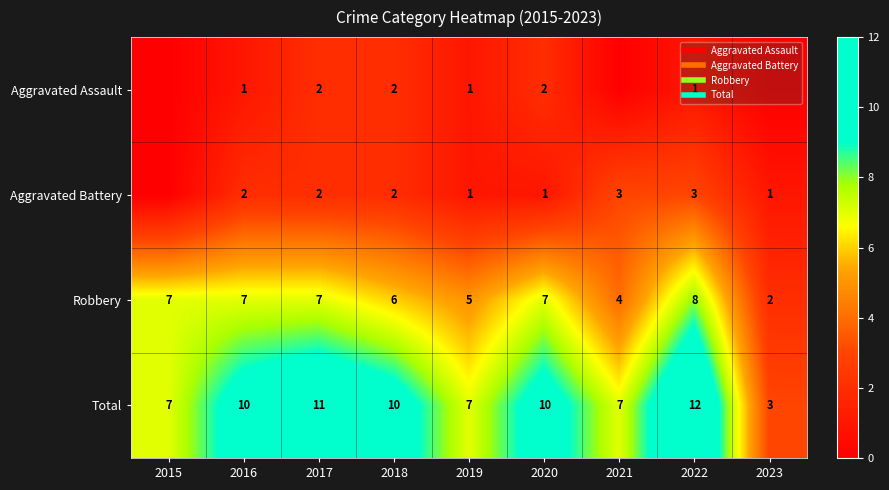

The value of Total at 2023 is 2. True or false?

False